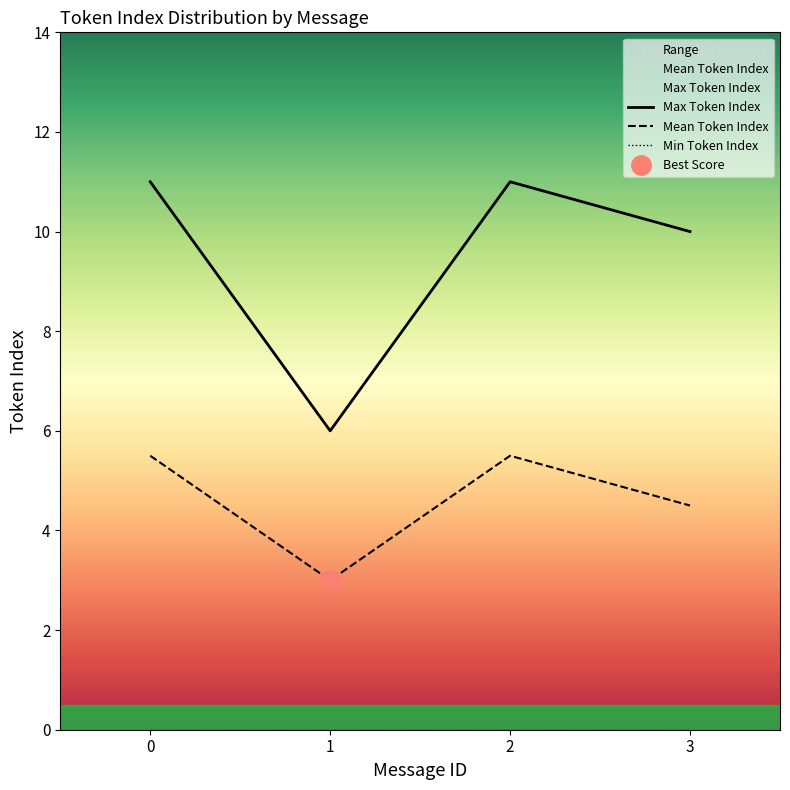

The value of Max Token Index at 0 is 11.0. True or false?

True